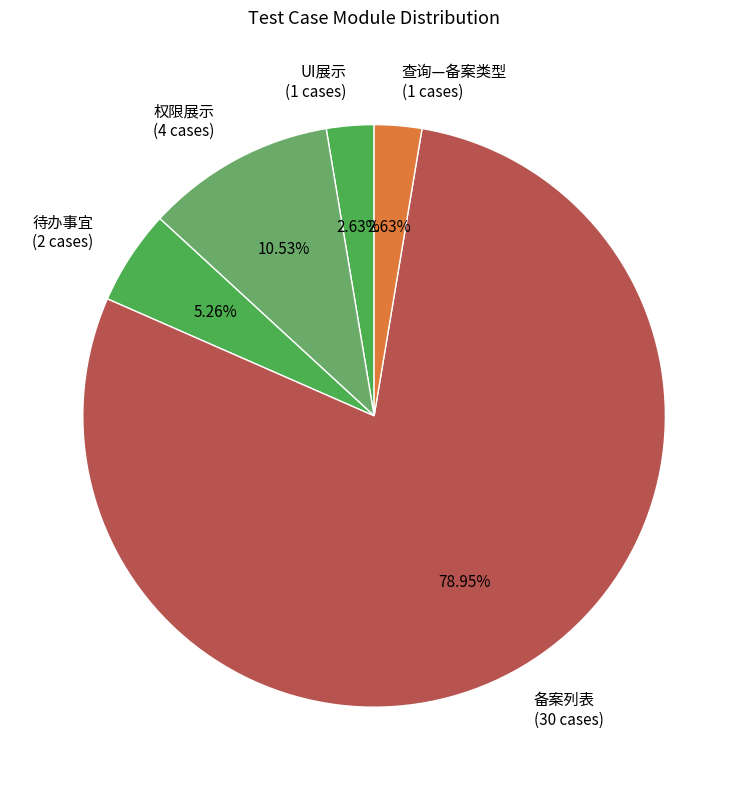

Which category has the biggest portion of the pie?

备案列表 (30 cases)